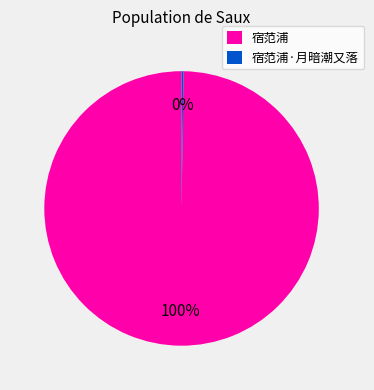

Which category has the biggest portion of the pie?

宿范浦